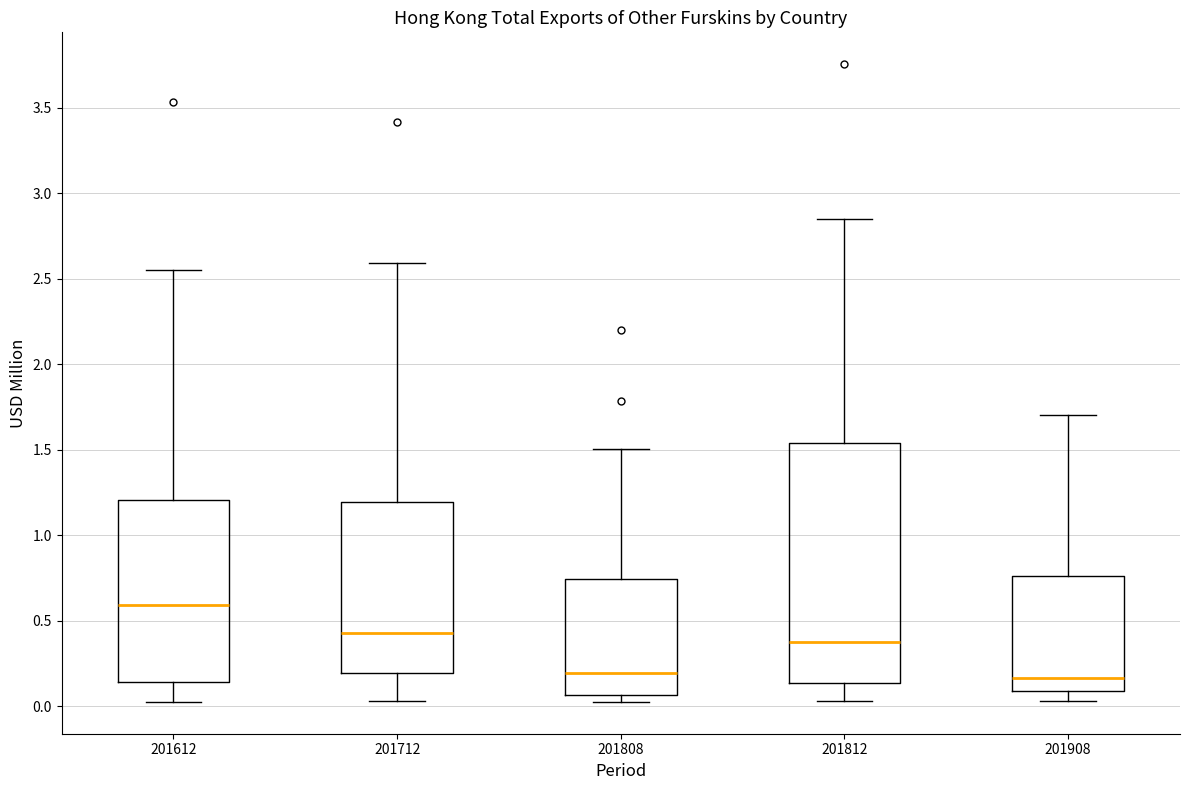

Reading left to right, read every box against the y-axis: the position of its median line, the range the box covers, and the ends of its whiskers. The values are not printed on the chart, so give them approximately, as read against the axis.

201612: median 0.60, box 0.15 to 1.20, whiskers 0.05 to 2.55
201712: median 0.45, box 0.20 to 1.20, whiskers 0.05 to 2.60
201808: median 0.20, box 0.05 to 0.75, whiskers 0.05 (just below the box's lower edge) to 1.50
201812: median 0.40, box 0.15 to 1.55, whiskers 0.05 to 2.85
201908: median 0.15, box 0.10 to 0.75, whiskers 0.05 to 1.70